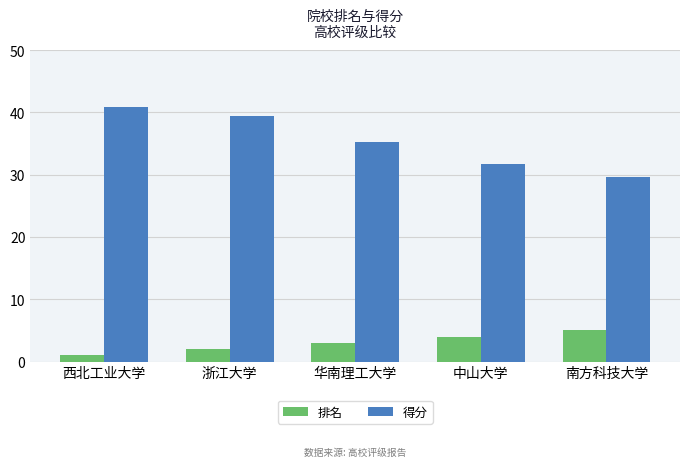

How many 排名 values are between 2 and 4?

3